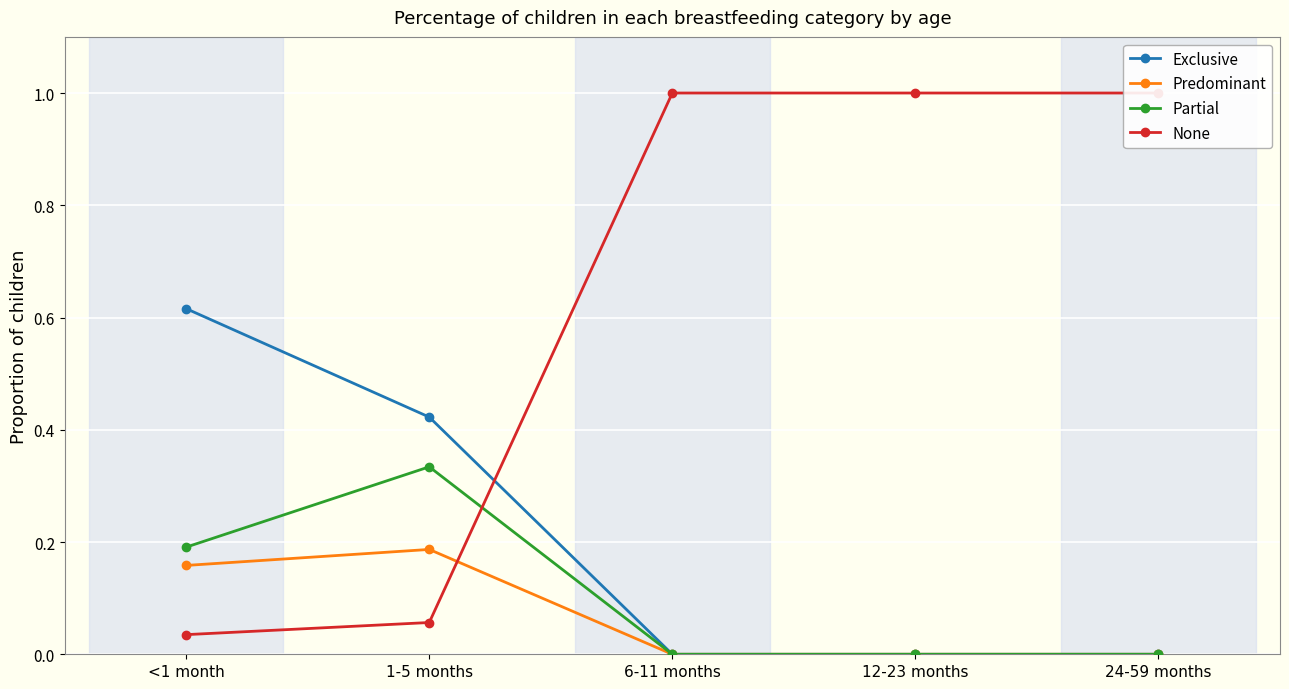

What is the average value of the None series?

0.6